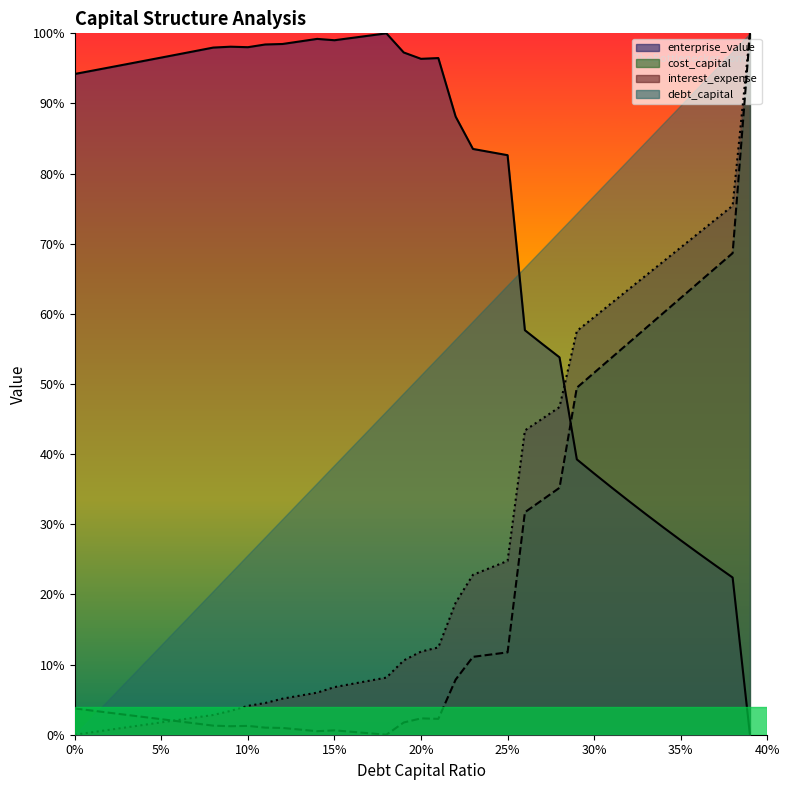

At how many categories does at least one series exceed 0?

40